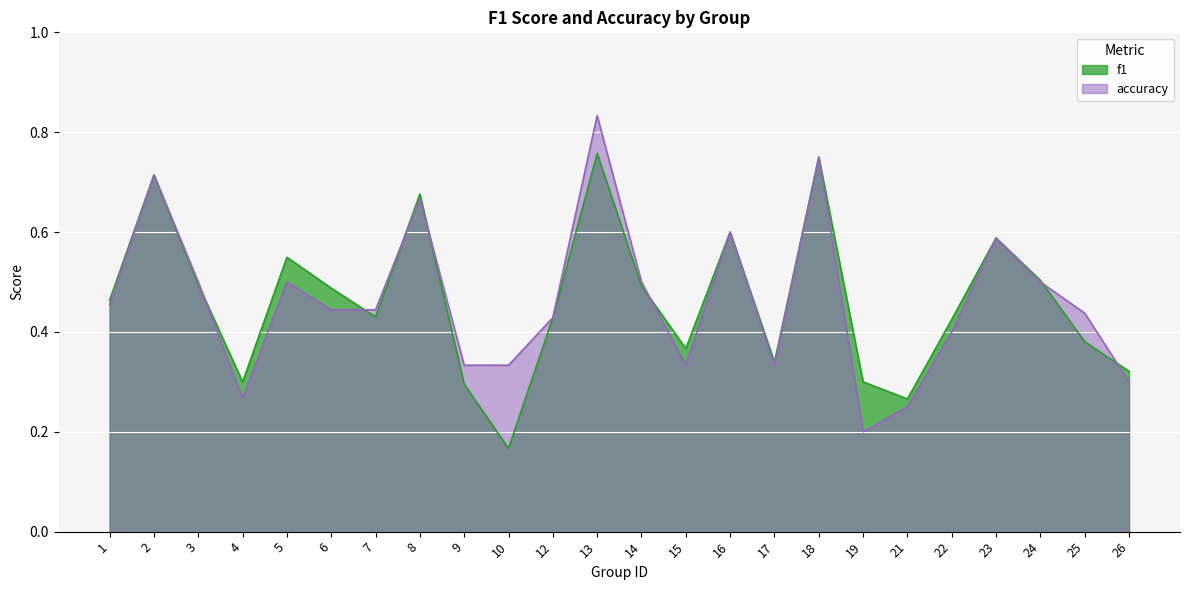

Which series ends up on top after the final intersection of f1 and accuracy?

f1